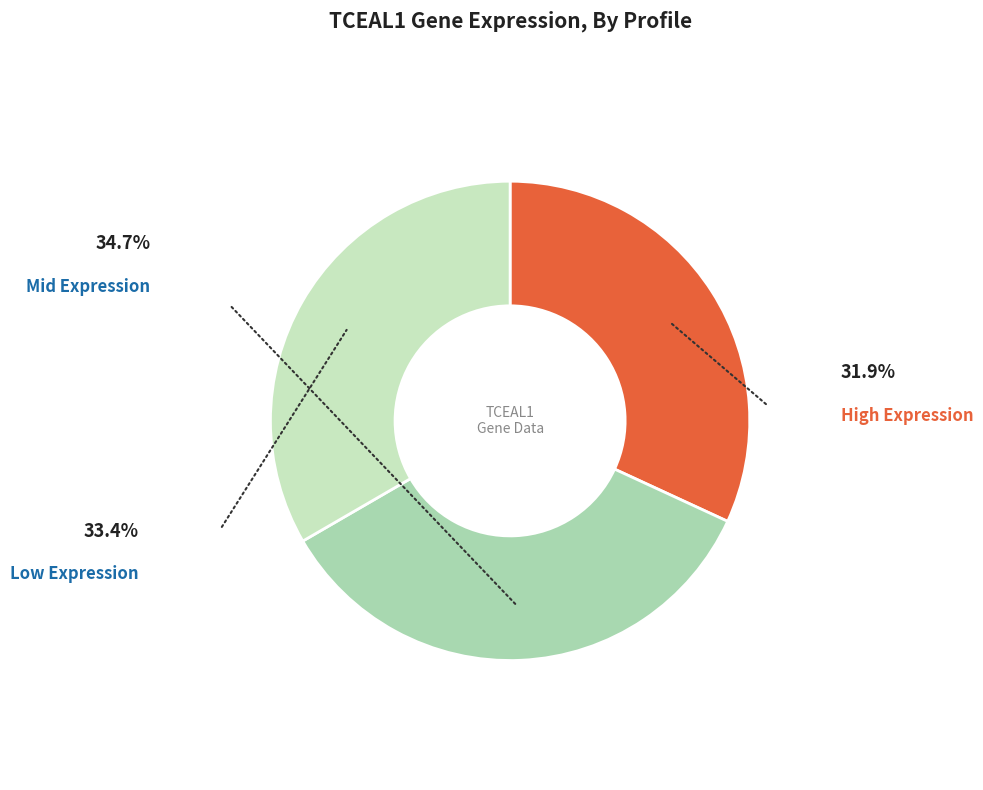

Count the number of slices in the pie.

3